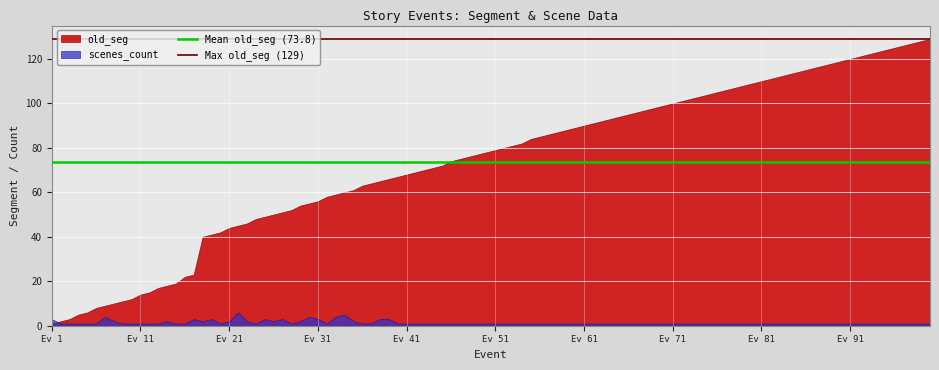

What is the sum of all Mean old_seg (73.8) values?

147.6